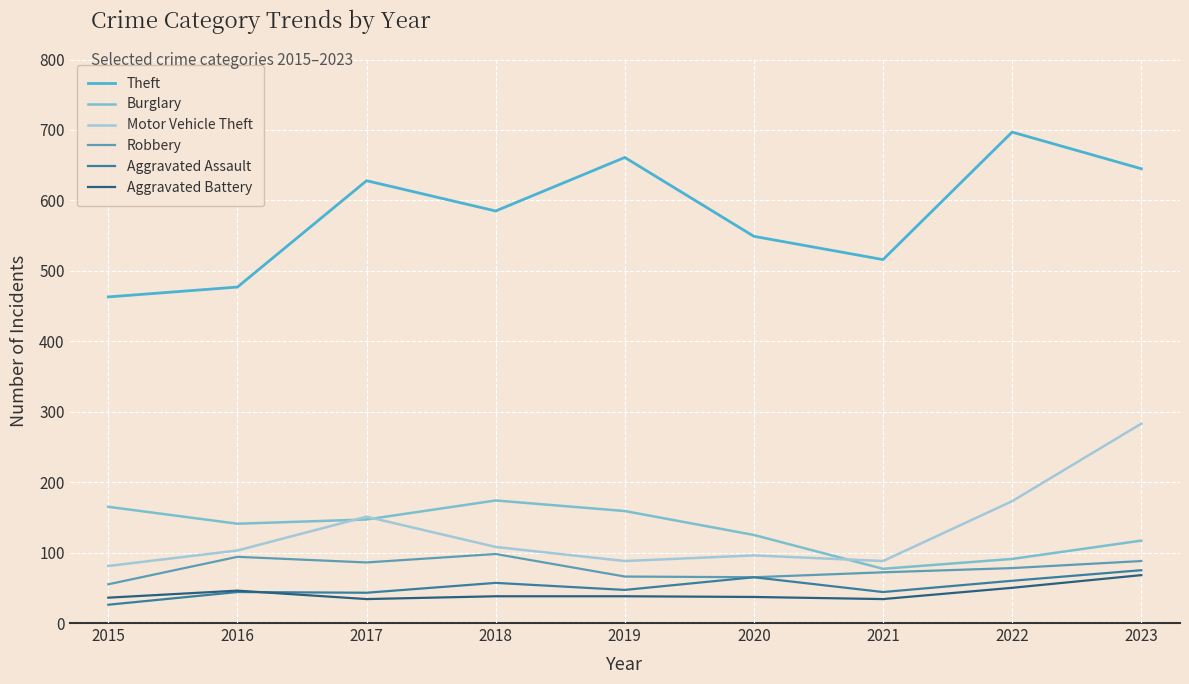

True or false: Theft and Aggravated Battery cross at least once.

False